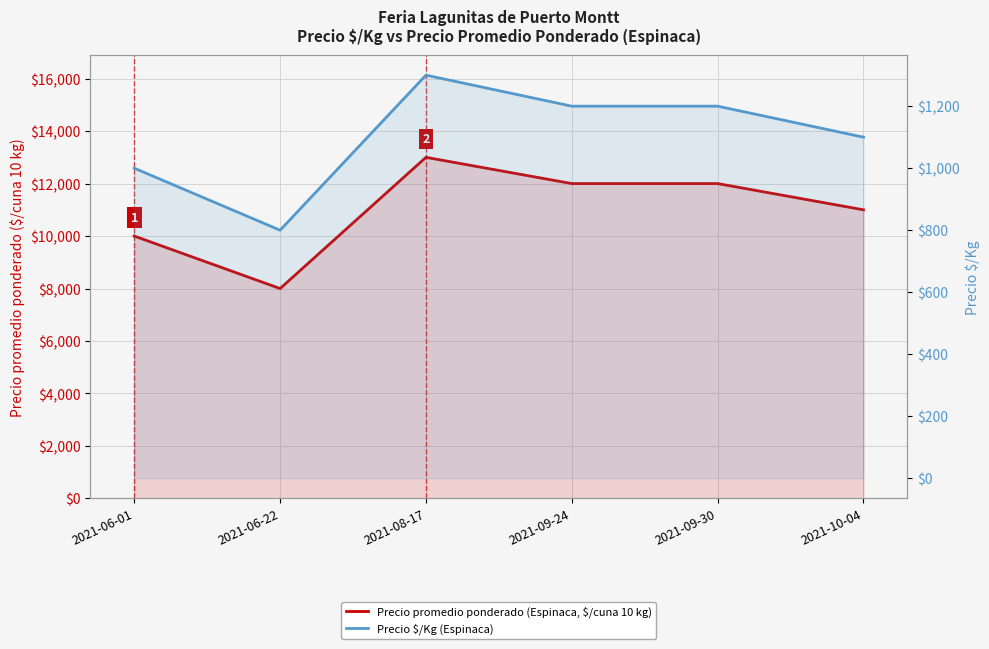

True or false: Precio $/Kg (Espinaca) has a value of 1802 at 2021-08-17.

False